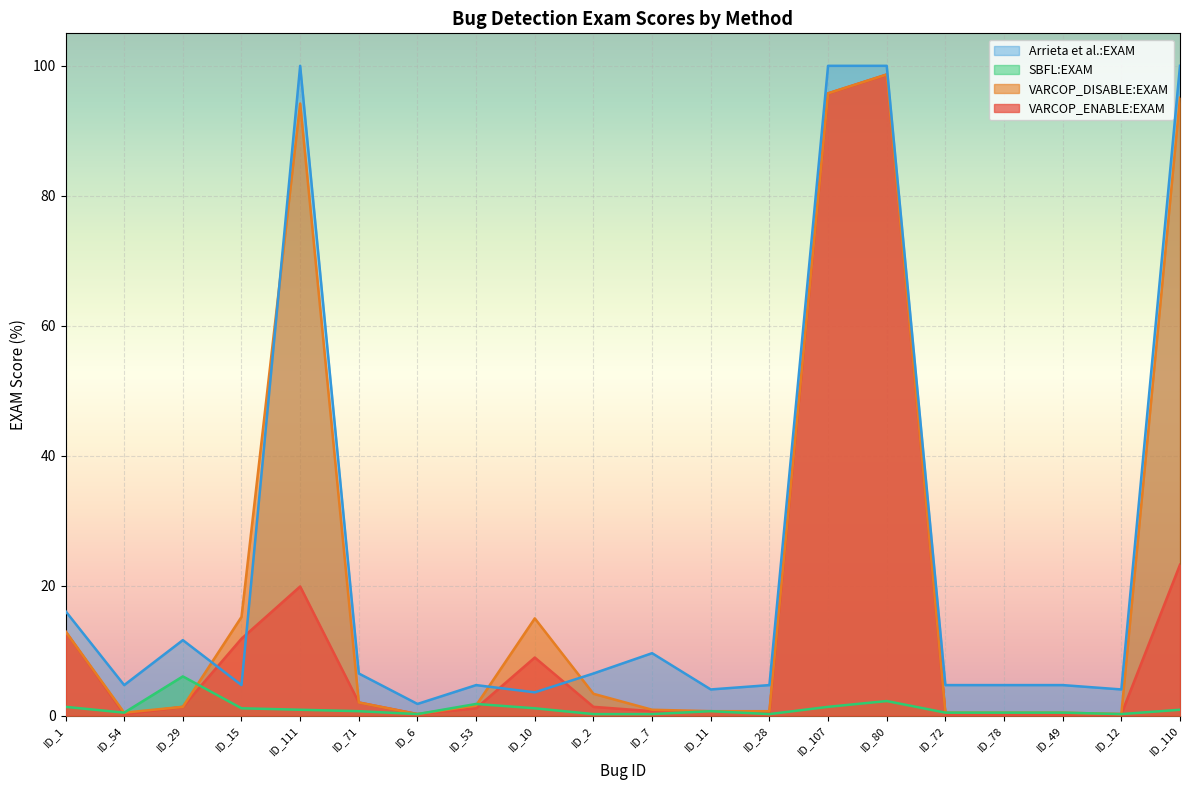

Reading left to right, list all the values displayed in this chart.

VARCOP_ENABLE:EXAM: 12.9	0.2	1.3	11.8	19.9	2.0	0.2	1.1	8.9	1.3	0.7	0.7	0.4	95.8	98.7	0.2	0.2	0.2	0.2	23.2
VARCOP_DISABLE:EXAM: 12.9	0.4	1.3	15.2	94.2	2.0	0.2	1.6	15.0	3.3	0.9	0.7	0.7	95.8	98.7	0.4	0.4	0.4	0.2	95.1
SBFL:EXAM: 1.3	0.4	6.0	1.1	0.9	0.7	0.2	1.8	1.1	0.2	0.2	0.7	0.2	1.3	2.2	0.4	0.4	0.4	0.2	0.9
Arrieta et al.:EXAM: 16.1	4.7	11.6	4.7	100.0	6.5	1.8	4.7	3.6	6.5	9.6	4.0	4.7	100.0	100.0	4.7	4.7	4.7	4.0	100.0